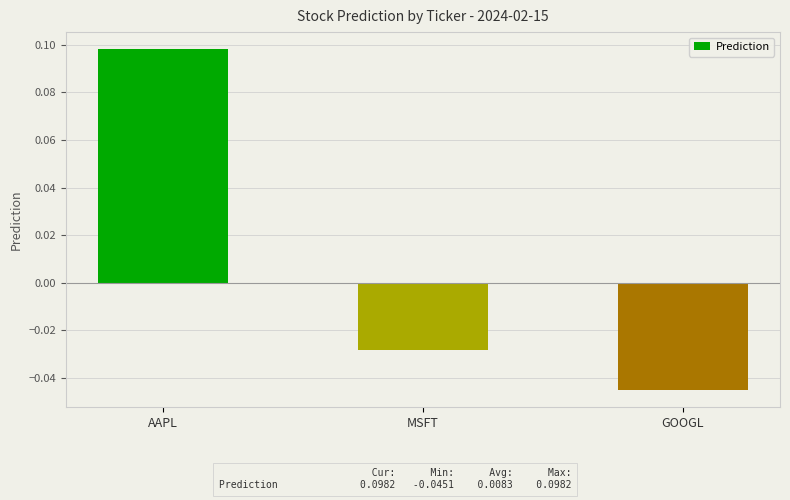

What is the label of the 3rd bar from the right?

AAPL